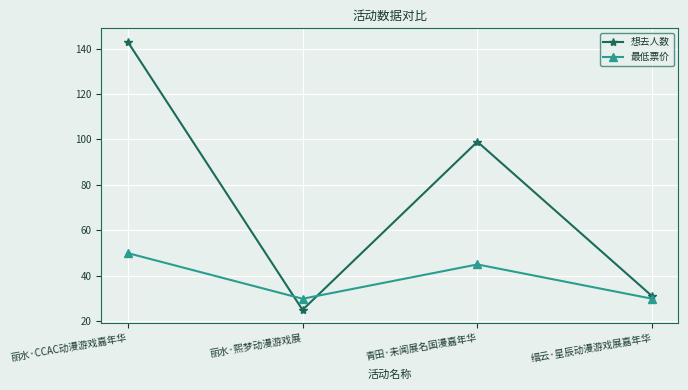

Is the value of 想去人数 at 丽水·CCAC动漫游戏嘉年华 greater than the value of 最低票价 at 青田·未闻展名国漫嘉年华?

Yes